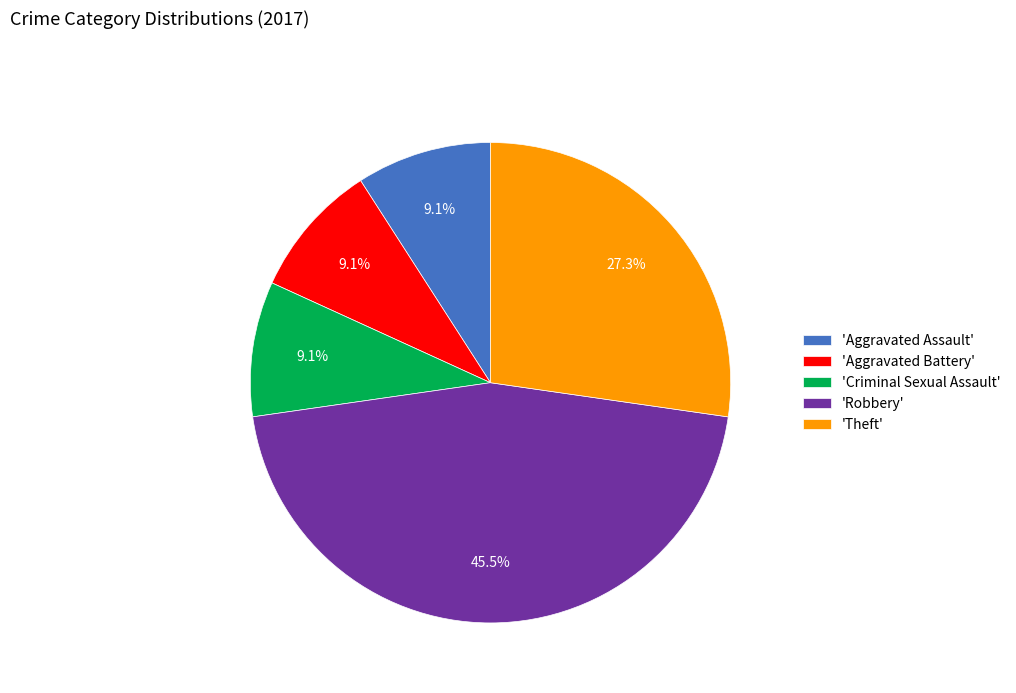

Is there a majority slice in this chart?

No